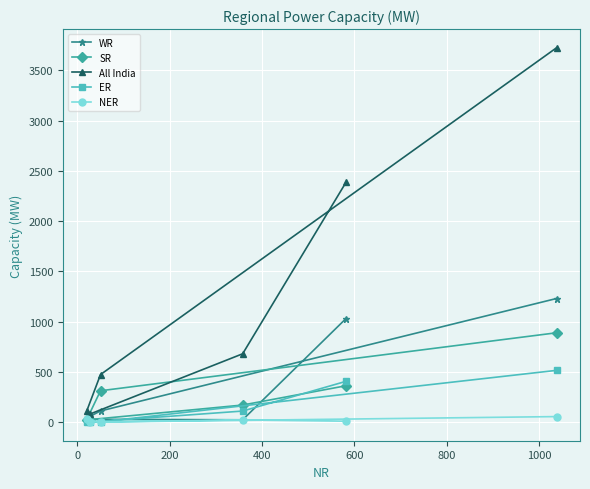

Rank the series by their maximum value, from lowest to highest.

NER, ER, SR, WR, All India